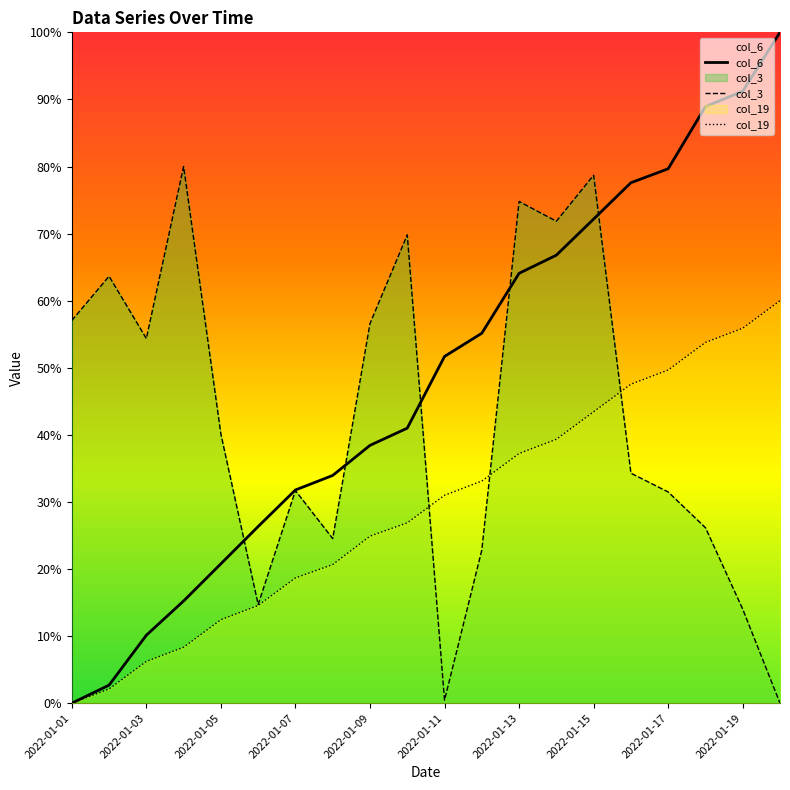

Which series has the largest total across all categories?

col_6